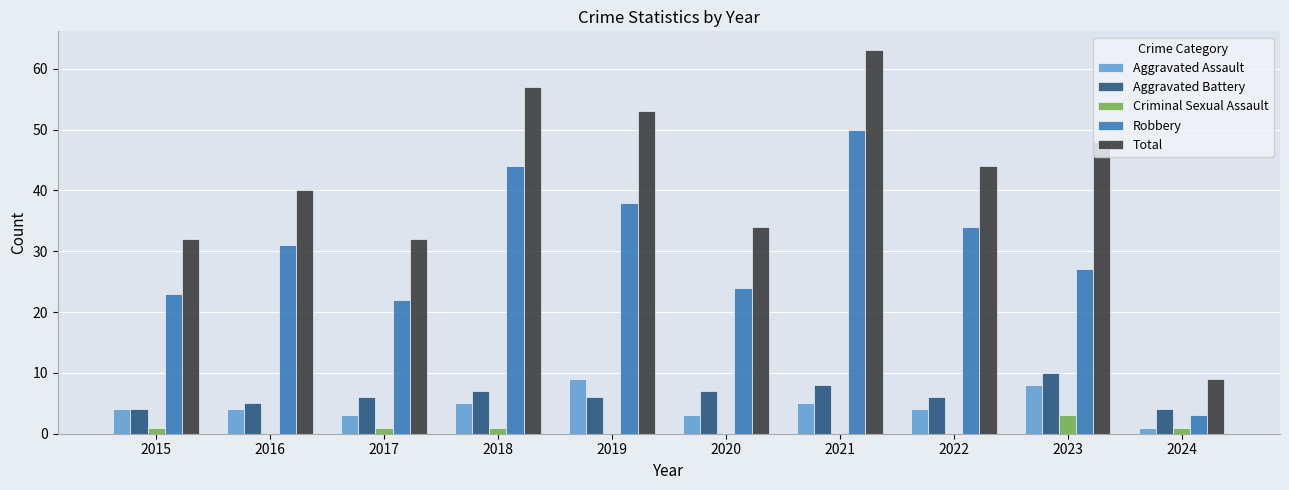

How many groups of bars are there?

10